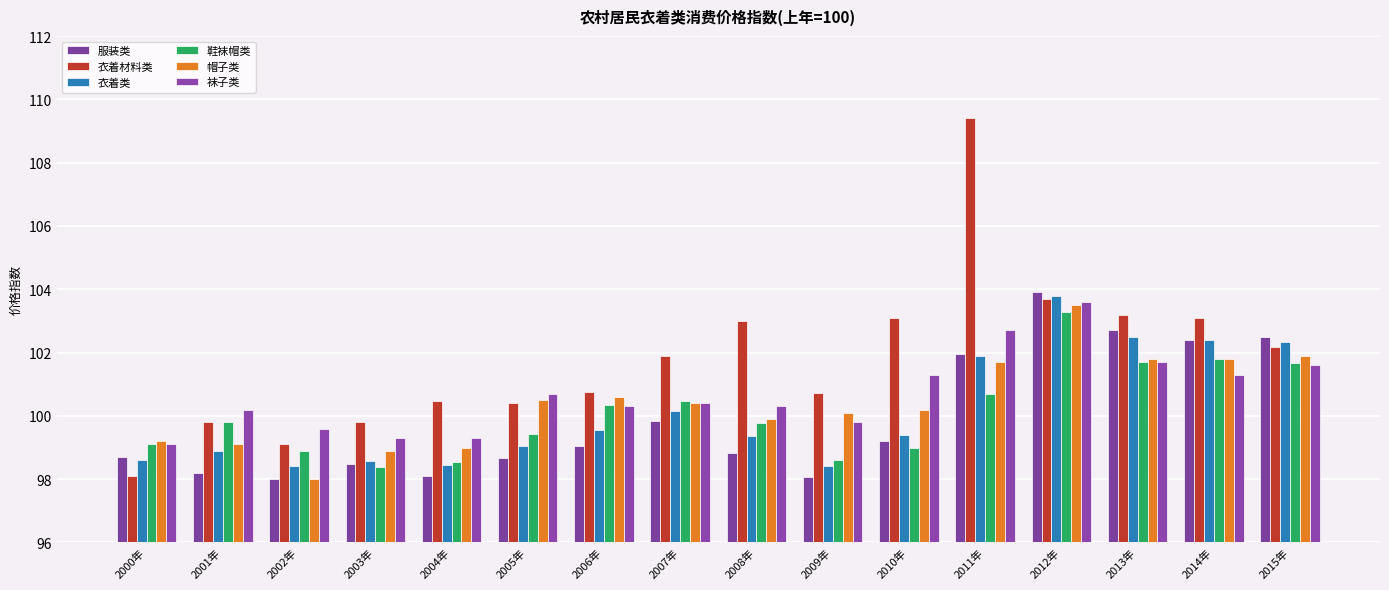

What is the label of the 6th bar from the left?

2005年